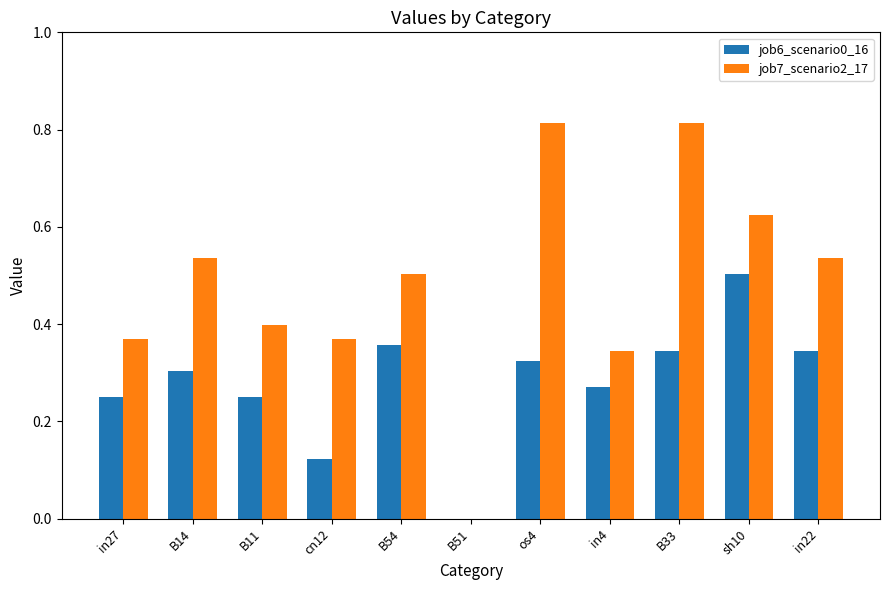

Between in27 and os4, which series saw the biggest shift?

job7_scenario2_17